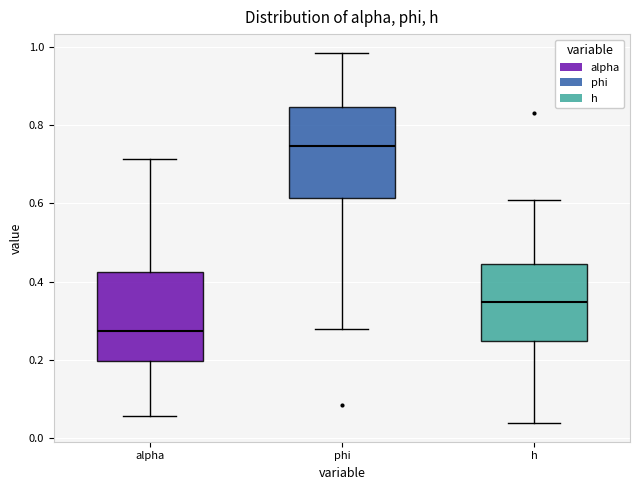

Where is the lower edge of the box for alpha on the y-axis? The values are not printed on the chart, so give them approximately, as read against the axis.

0.20